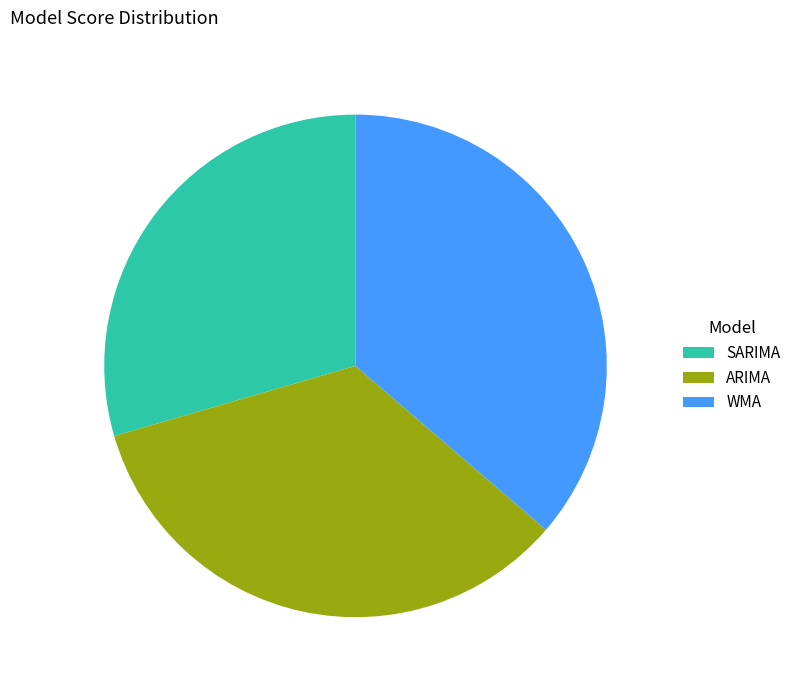

Is it true that WMA is 36% of the pie?

True